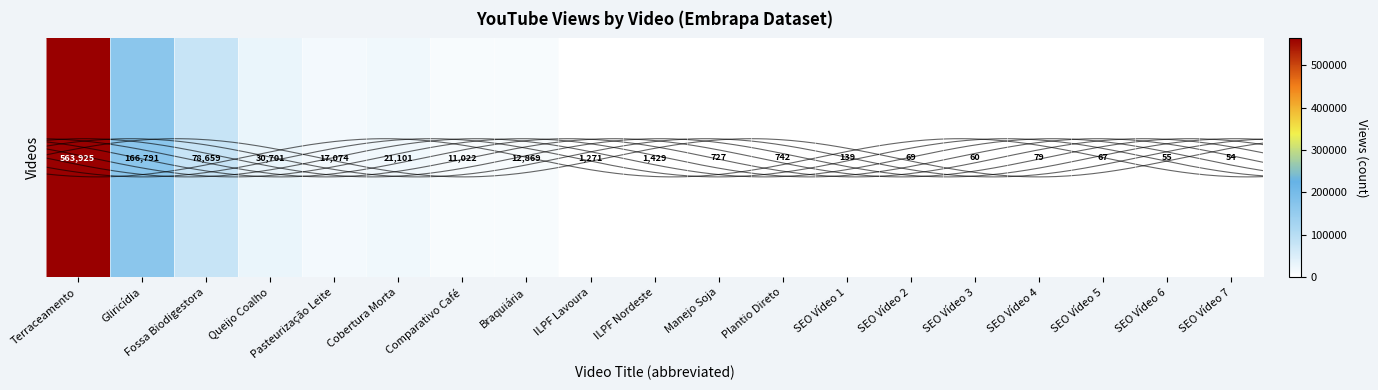

Rank the categories by value from lowest to highest.

SEO Vídeo 7, SEO Vídeo 6, SEO Vídeo 3, SEO Vídeo 5, SEO Vídeo 2, SEO Vídeo 4, SEO Vídeo 1, Manejo Soja, Plantio Direto, ILPF Lavoura, ILPF Nordeste, Comparativo Café, Braquiária, Pasteurização Leite, Cobertura Morta, Queijo Coalho, Fossa Biodigestora, Gliricídia, Terraceamento